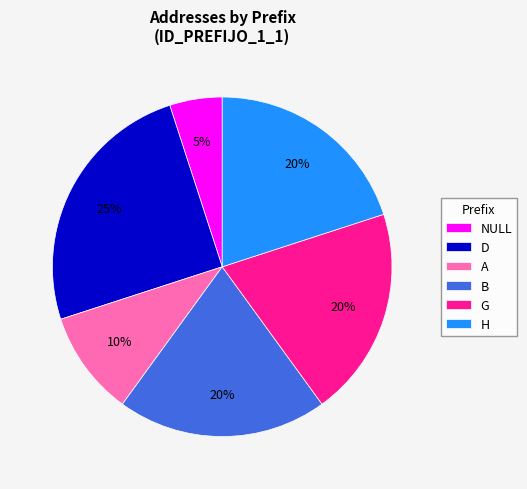

Is H the majority of the pie?

No